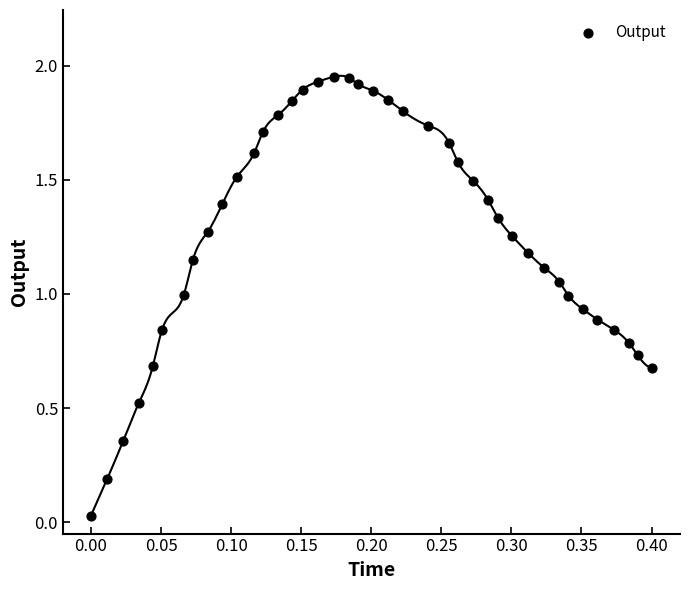

How many data points are displayed?

40